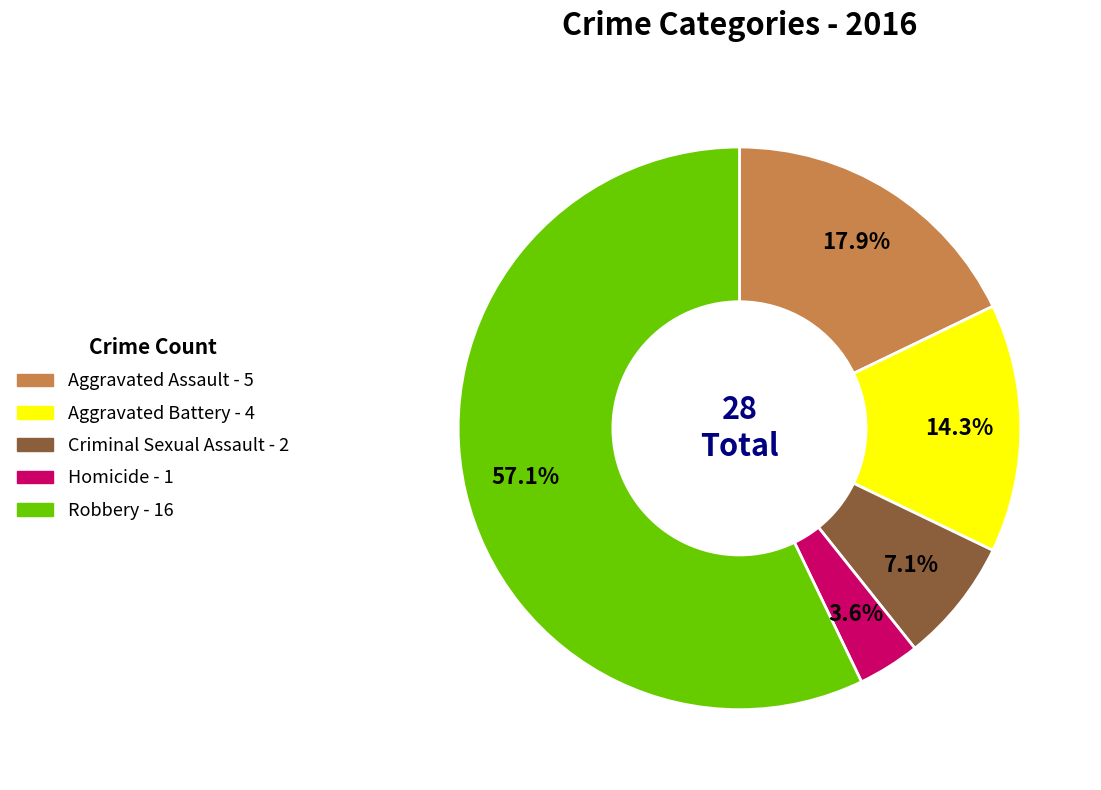

To the nearest percent, what is the difference between the Aggravated Battery and Criminal Sexual Assault slice percentages?

7%